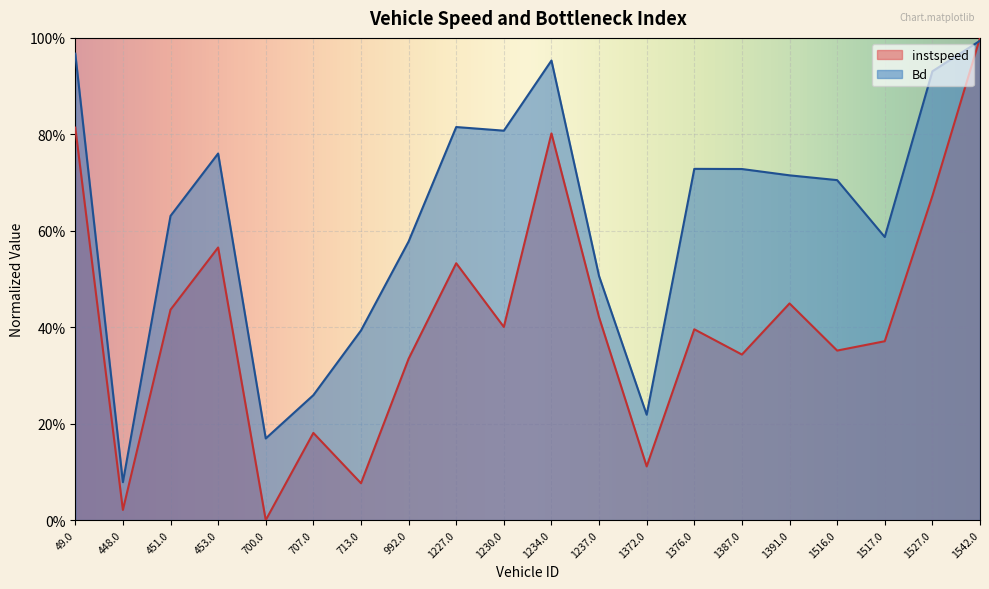

What is the difference between the maximum and second lowest values in the Bd series?

0.8